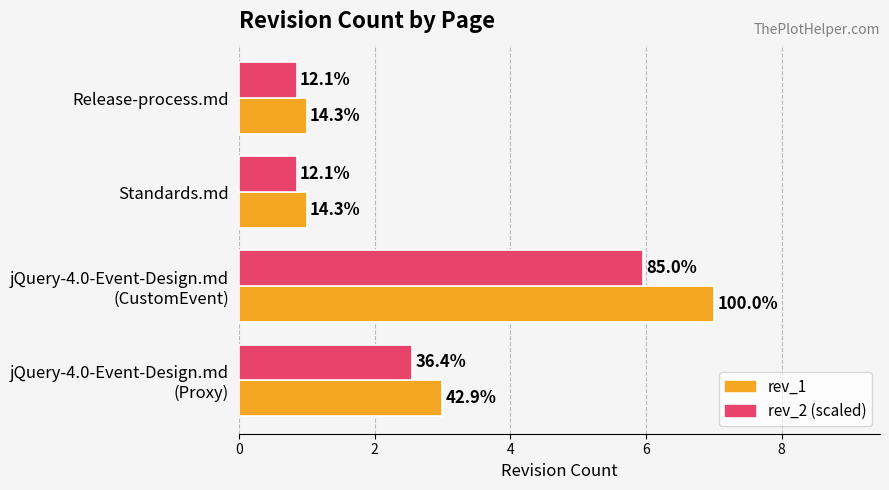

What are all the series names shown in the legend?

rev_1, rev_2 (scaled)